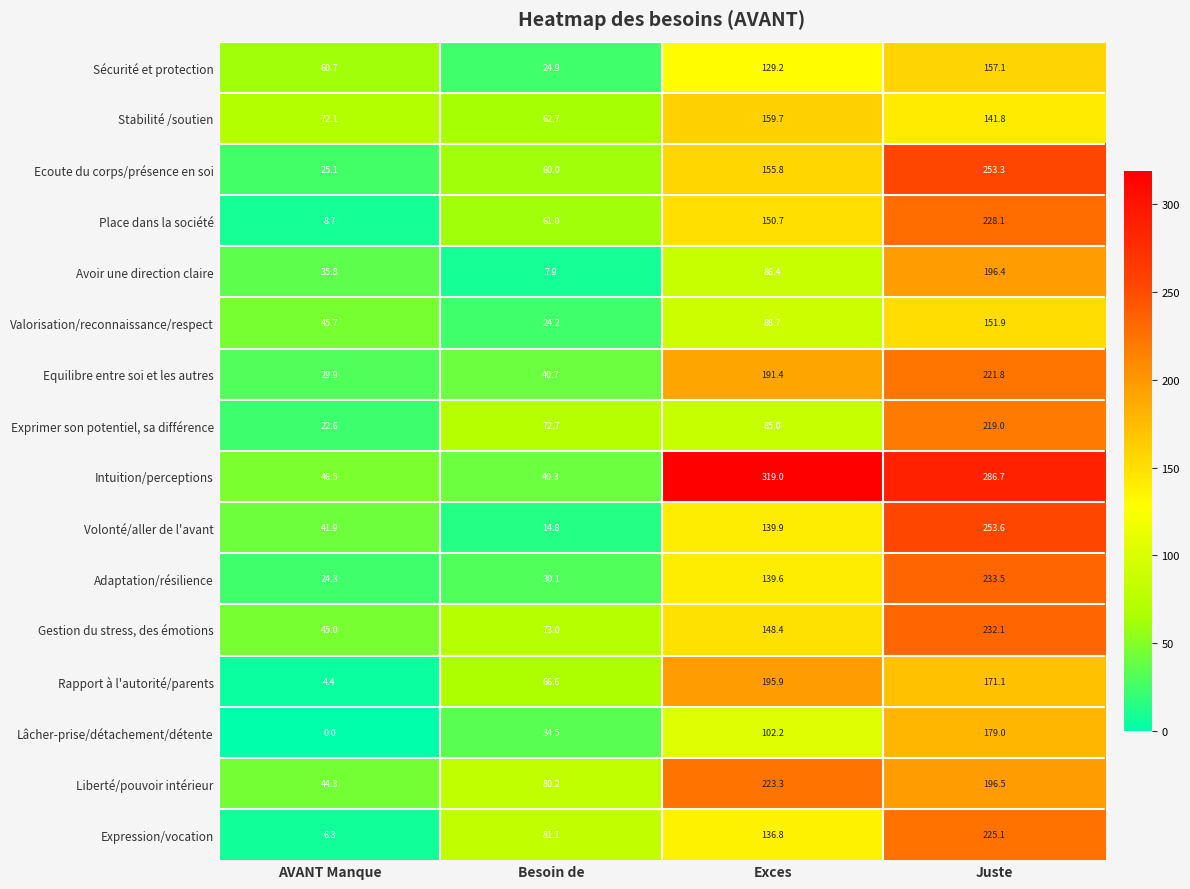

At how many categories does at least one series exceed 56?

4